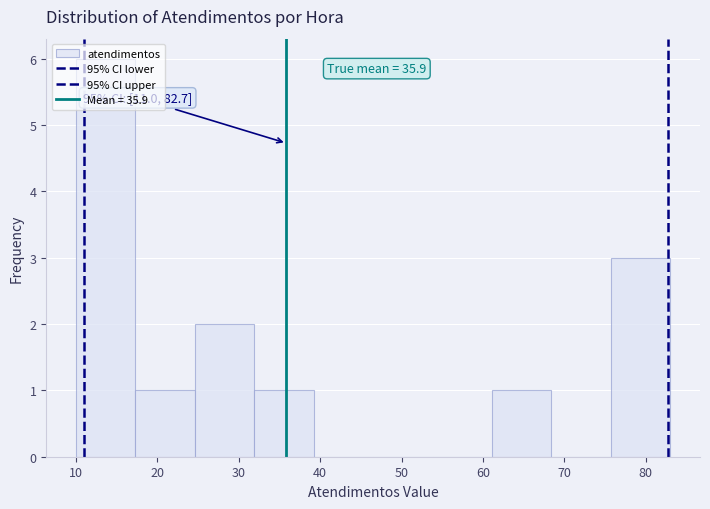

Which range on the x-axis has the tallest bar?

10.0 to 17.3